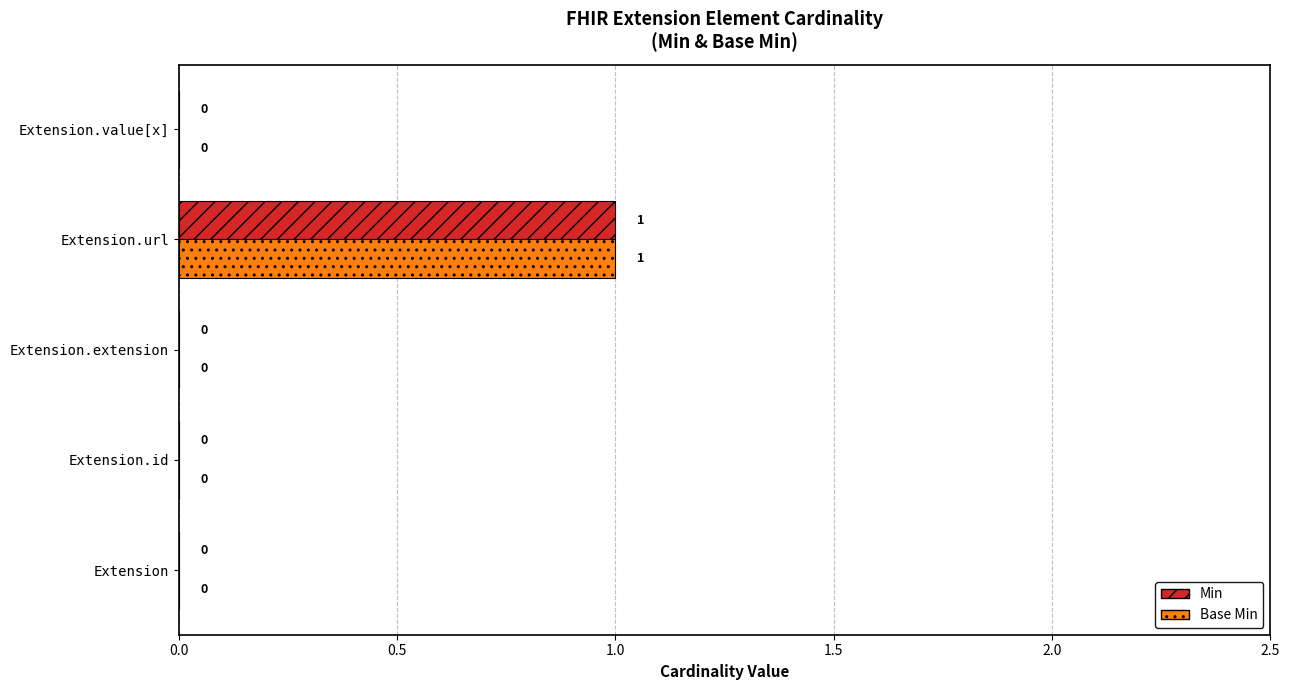

Which label corresponds to the largest value in the chart?

Extension.url